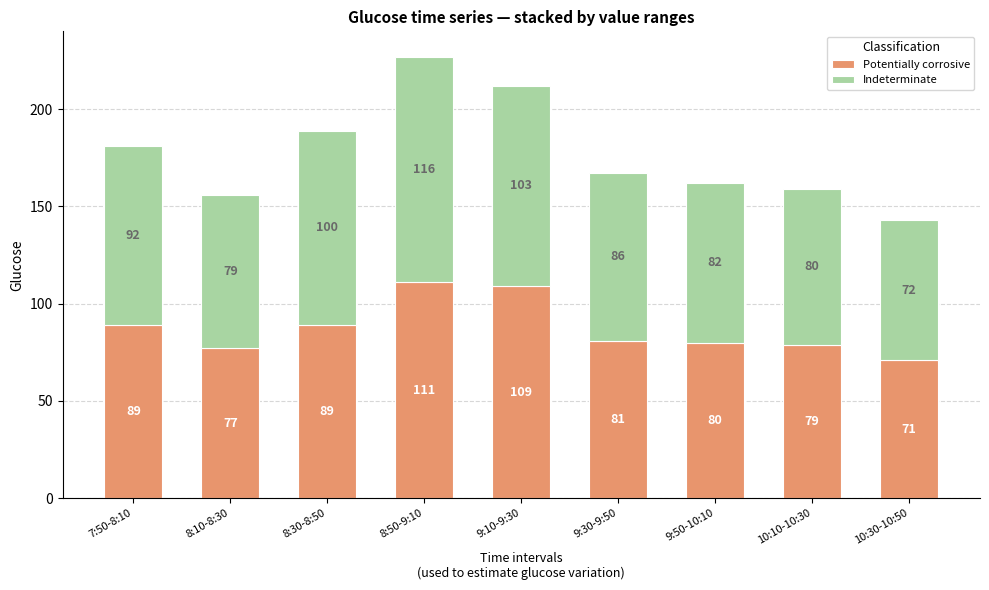

The Potentially corrosive series shows 133 at 8:30-8:50. True or false?

False